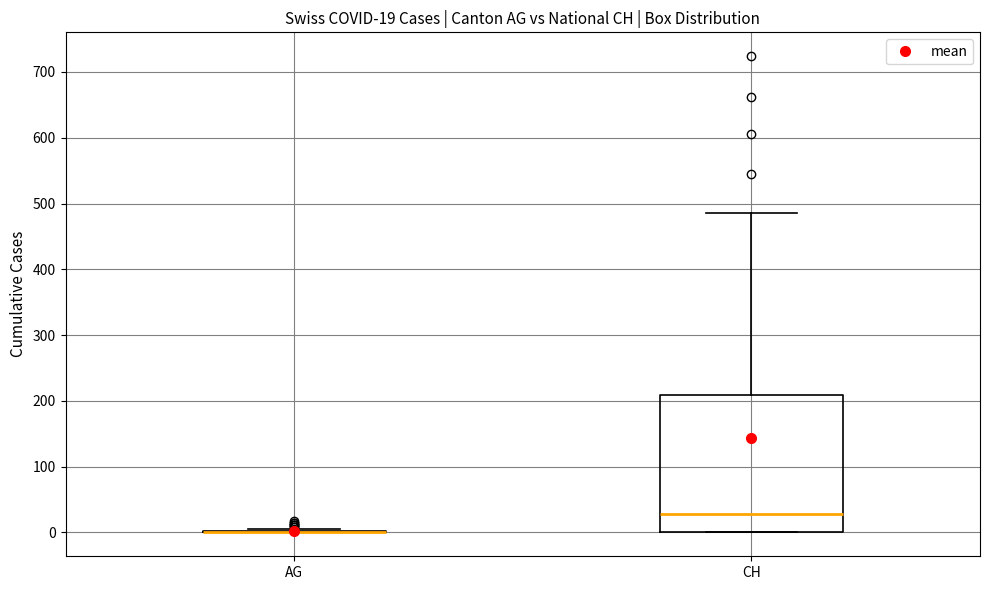

Comparing the boxes themselves (not the whiskers), which one is the tallest?

CH